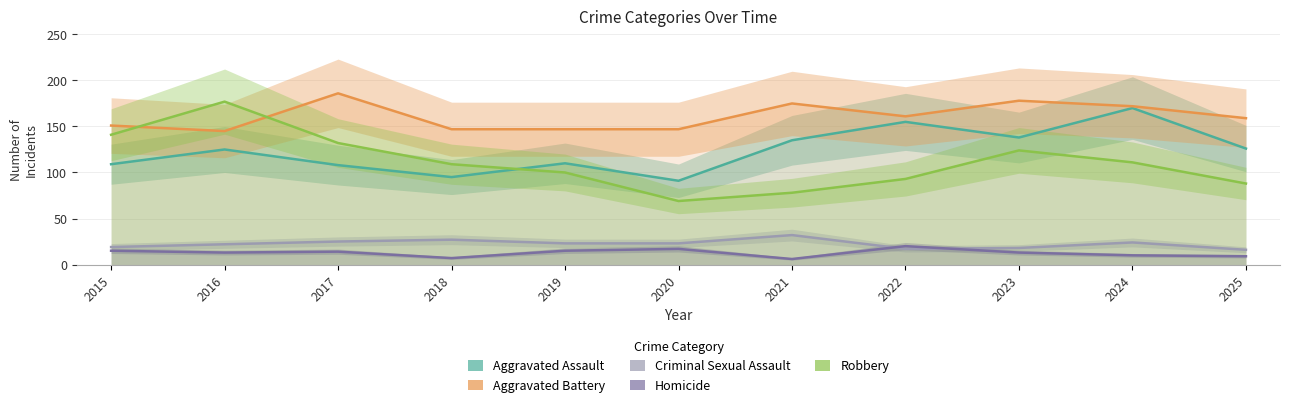

What is the value of the Aggravated Battery point at the 1st from the left?

151